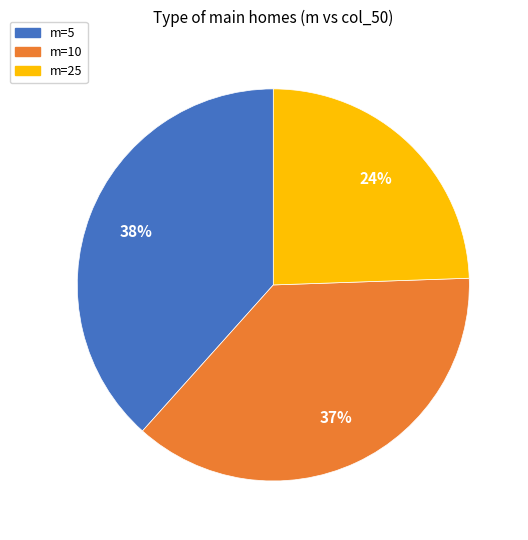

Is the sum of m=10 and m=5 greater than half?

Yes